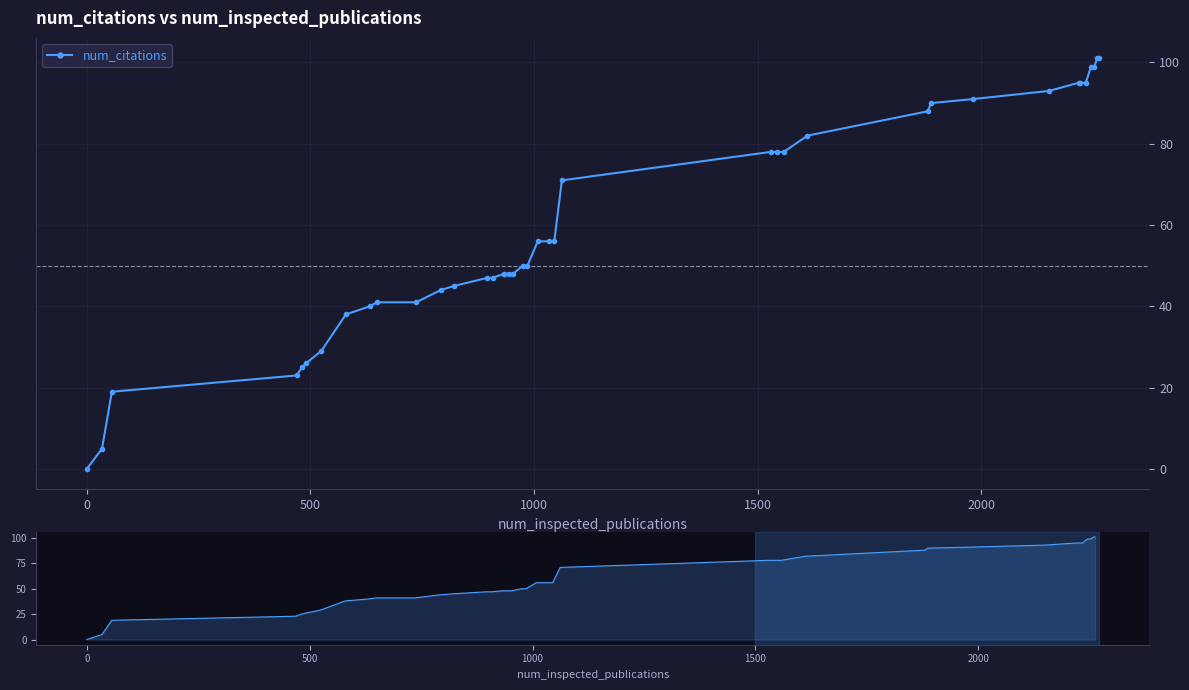

How many data points does each series have?

40